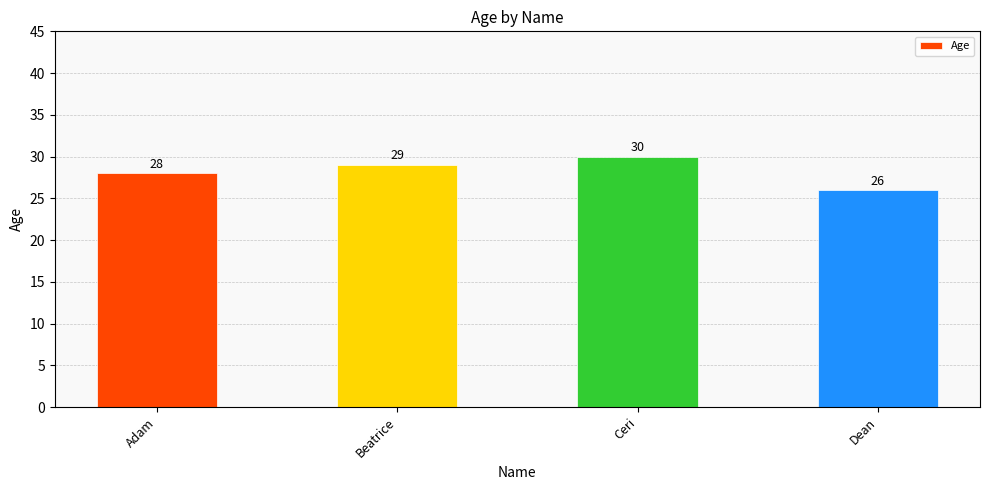

The value at Beatrice is 45. True or false?

False